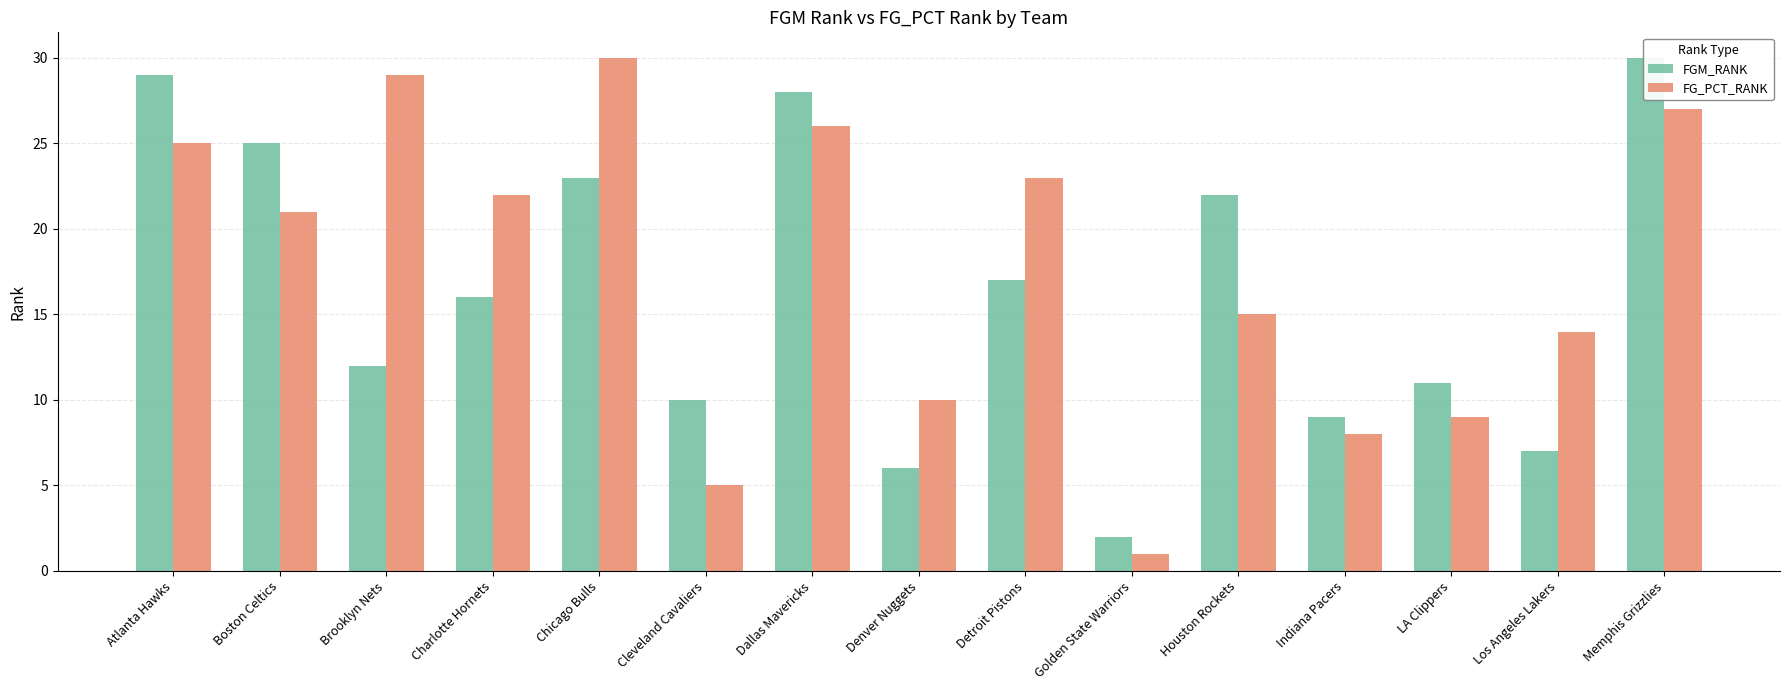

What is the label of the 3rd bar from the left?

Brooklyn Nets